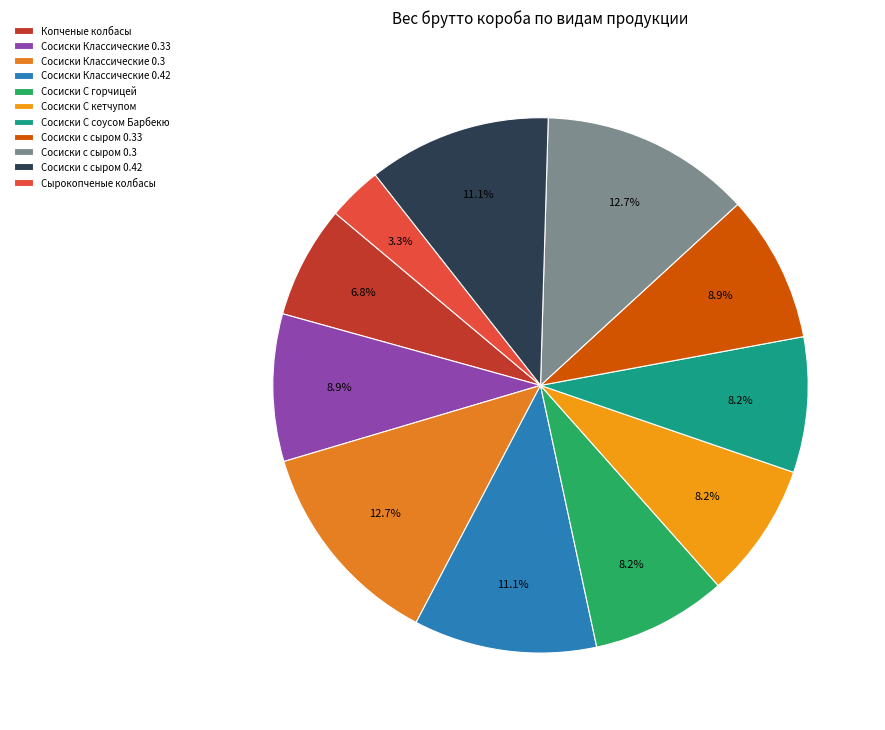

What is the smallest slice in the pie chart?

Сырокопченые колбасы